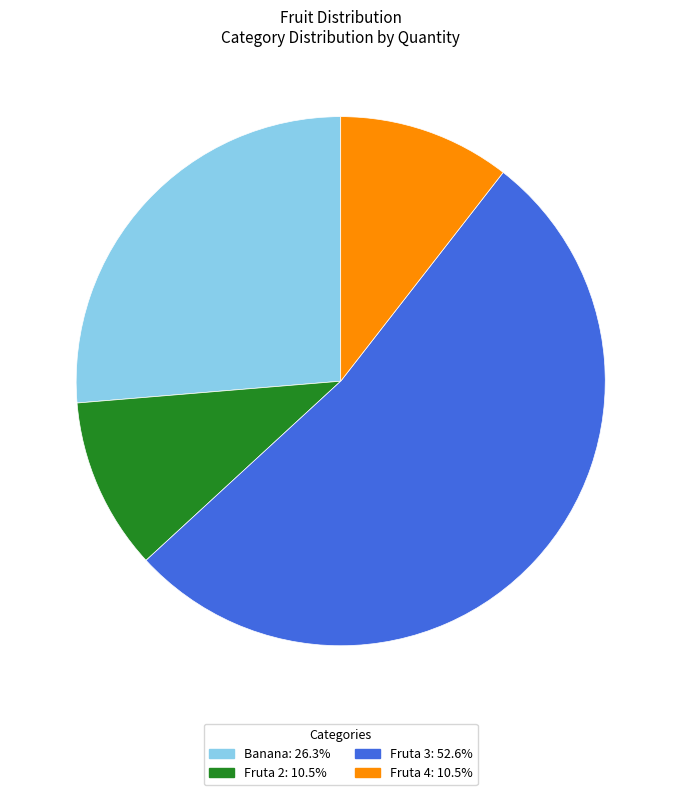

Combined, do Banana and Fruta 2 account for over 50%?

No